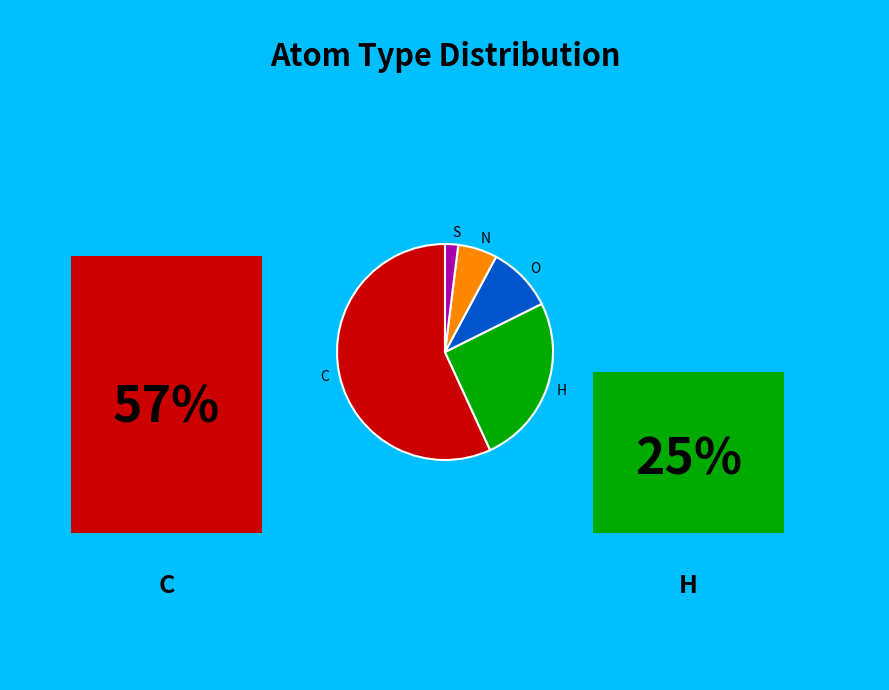

Combined, do N and S account for over 50%?

No